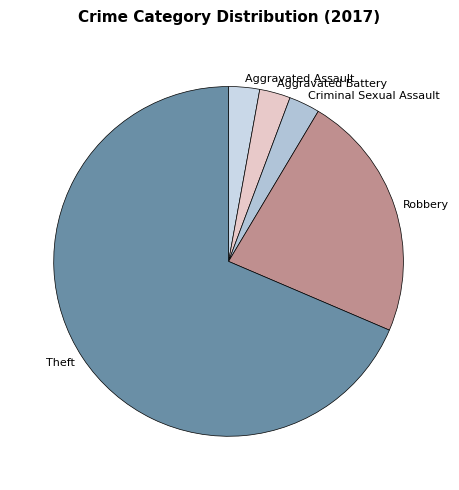

Combined, do Aggravated Assault and Criminal Sexual Assault account for over 50%?

No